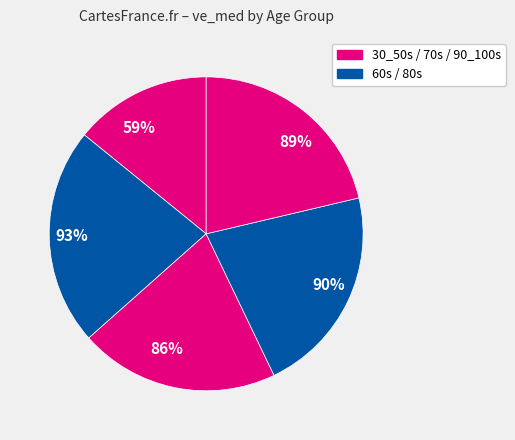

To the nearest percent, what is the difference between the 90_100s and 30_50s slice percentages?

7%